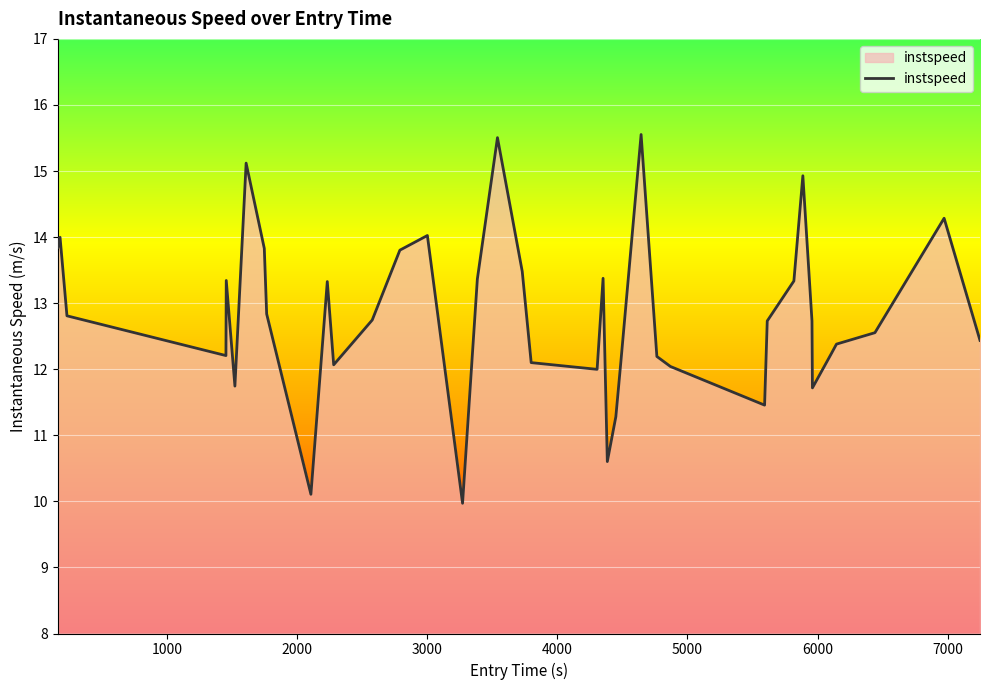

What is the minimum value shown in the chart?

10.0